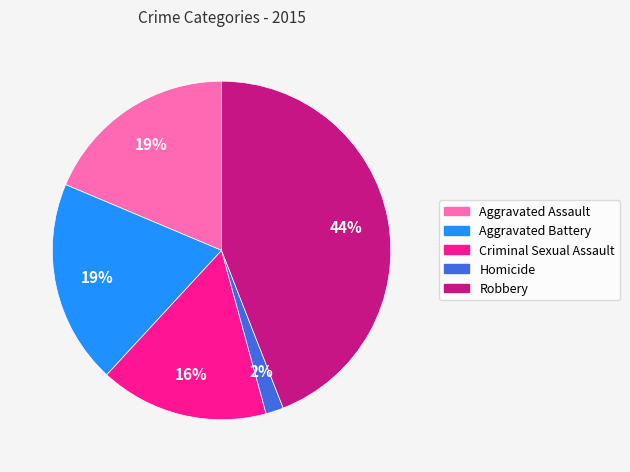

Is the sum of Aggravated Battery and Criminal Sexual Assault greater than half?

No